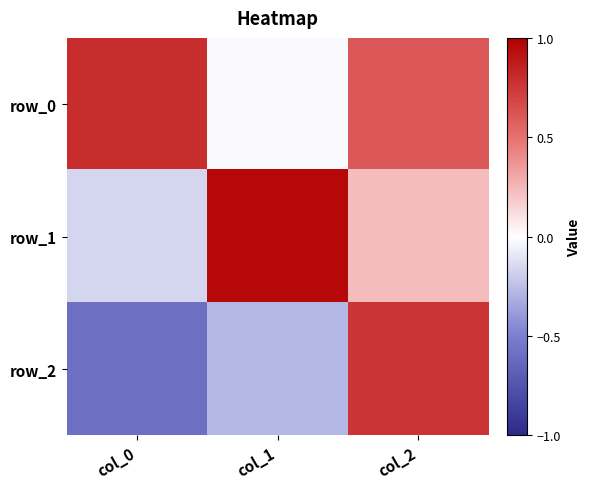

At which label does row_2 reach its peak?

col_2